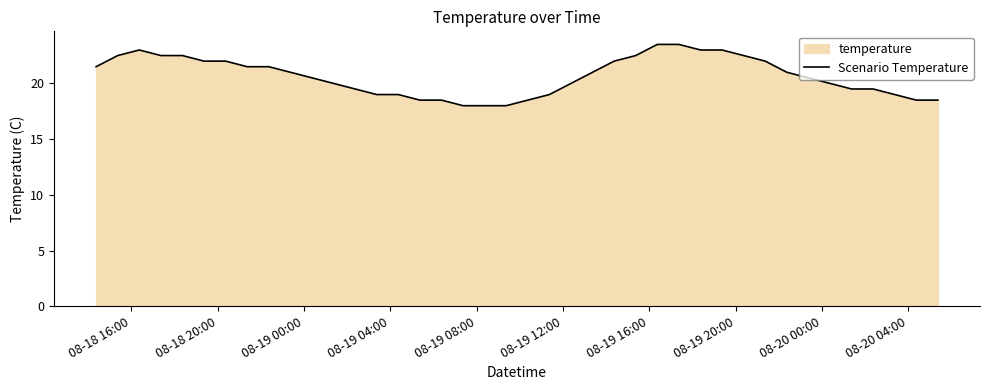

What is the minimum value shown in the chart?

18.0